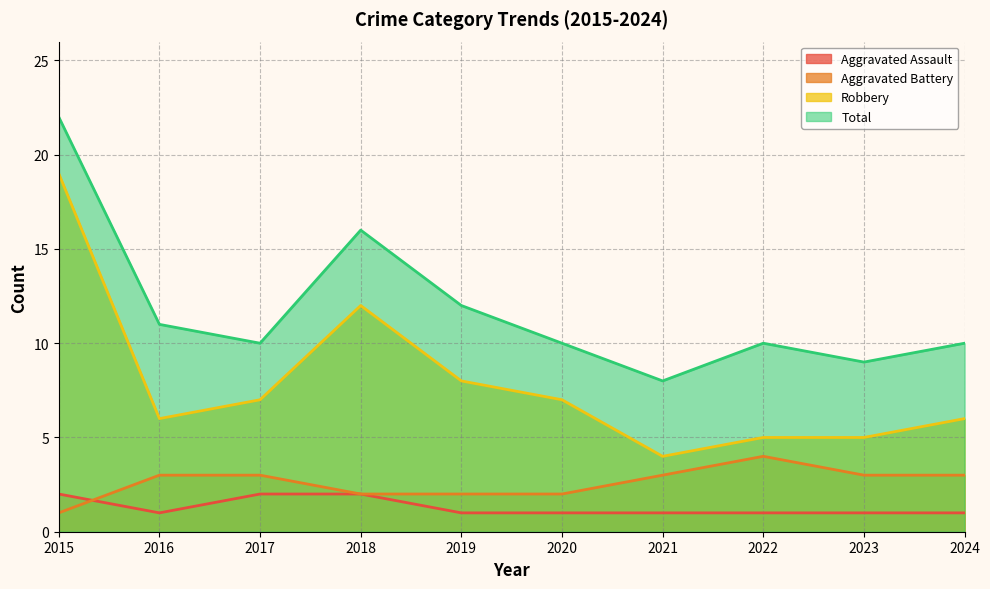

What is the minimum value shown in the chart?

1